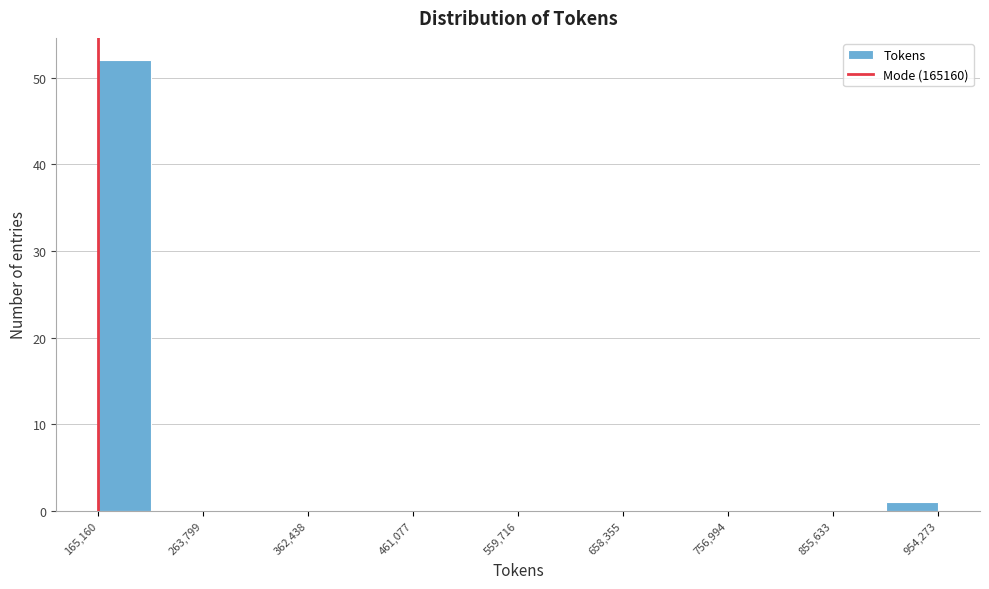

Reading left to right, list every bar in this chart as the range it spans on the x-axis followed by its height. Neither the bar edges nor the heights are printed on the chart, so give them approximately, as read against the axes.

170000 to 210000: 52
210000 to 260000: 0
260000 to 310000: 0
310000 to 360000: 0
360000 to 410000: 0
410000 to 460000: 0
460000 to 510000: 0
510000 to 560000: 0
560000 to 610000: 0
610000 to 660000: 0
660000 to 710000: 0
710000 to 760000: 0
760000 to 810000: 0
810000 to 860000: 0
860000 to 900000: 0
900000 to 950000: 1